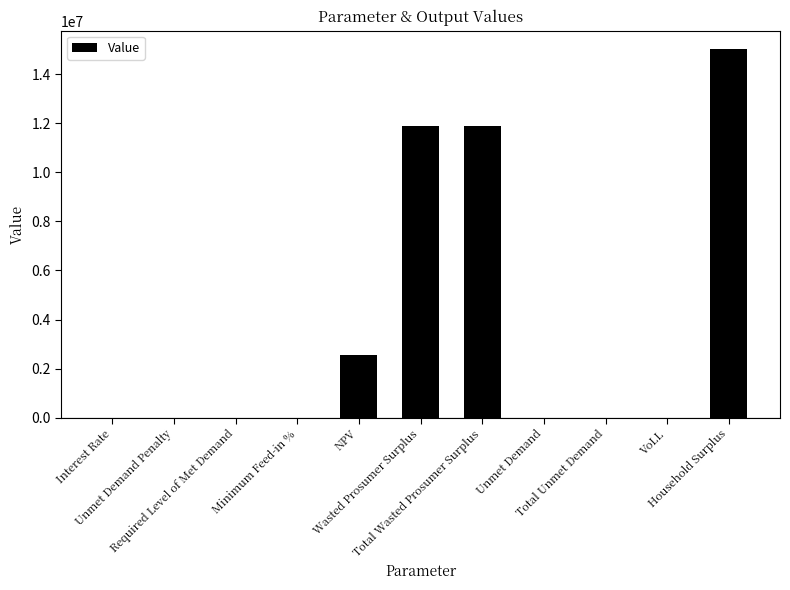

The chart shows a value of 4444.7 at Unmet Demand. True or false?

True